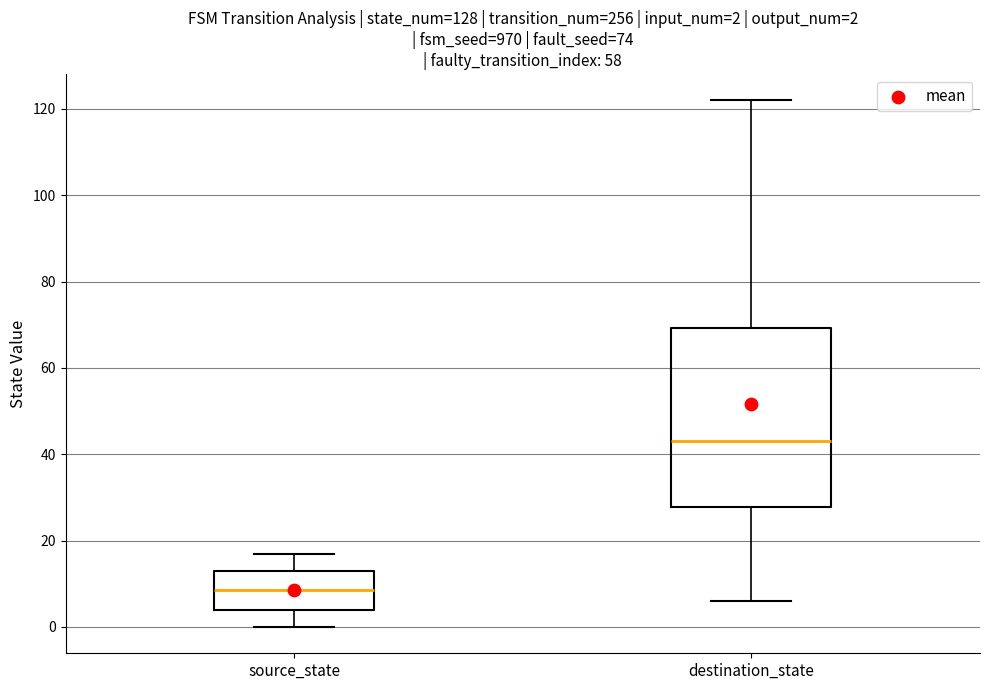

Comparing the boxes themselves (not the whiskers), which one is the tallest?

destination_state